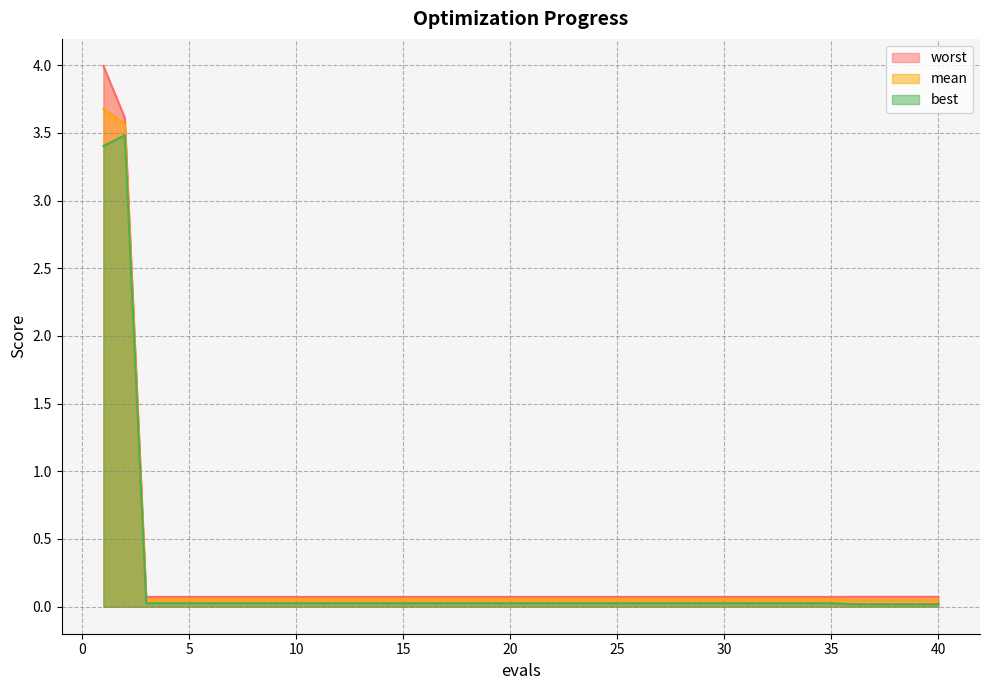

The mean series shows 0.1 at 15. True or false?

False